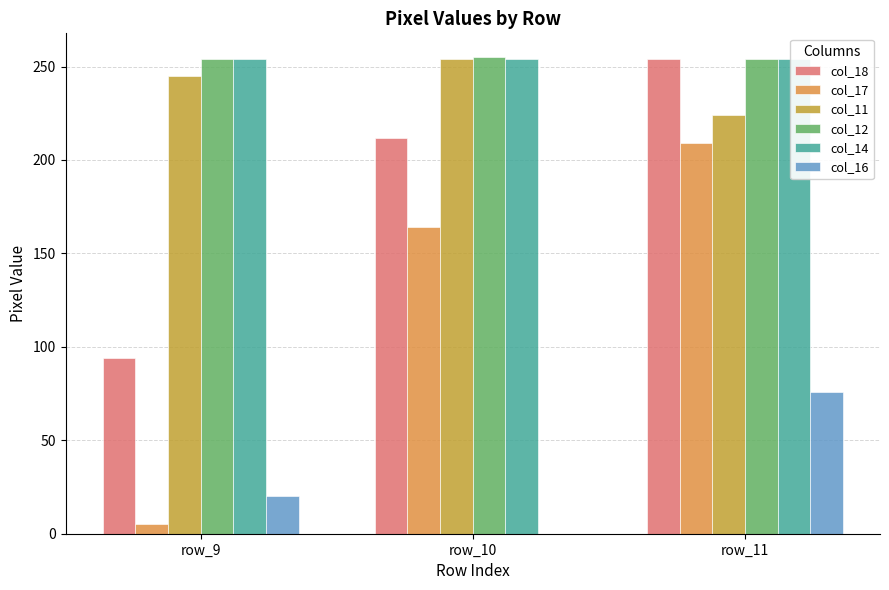

List the labels in order of col_11 value, largest first.

row_10, row_9, row_11